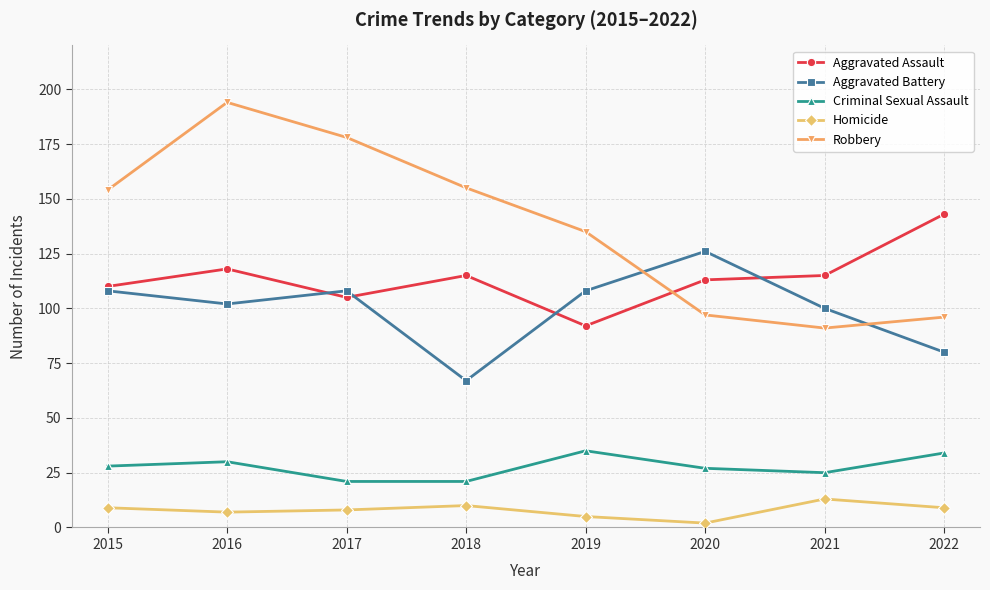

Count the number of categories in the chart.

8